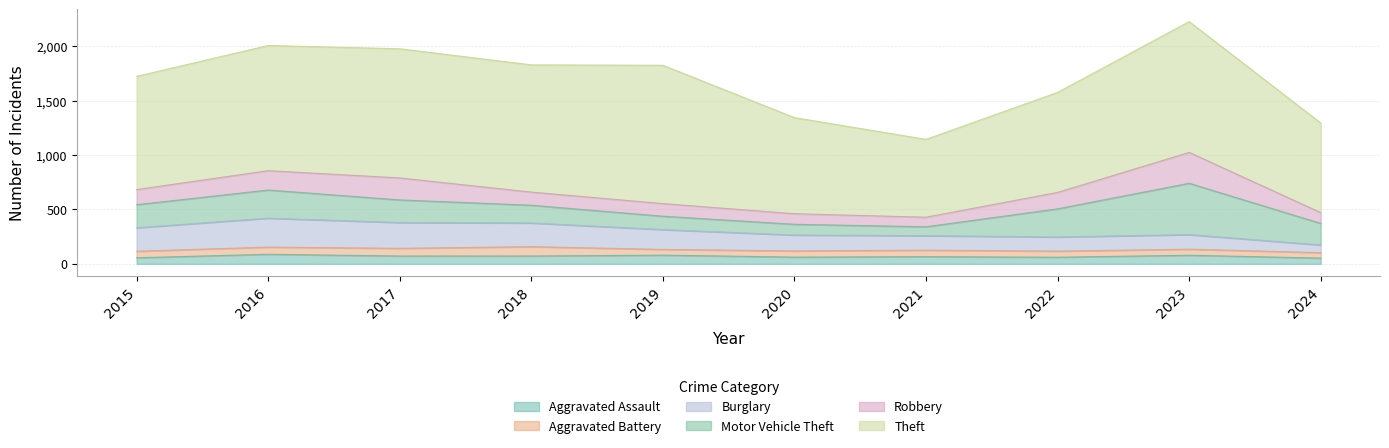

Which category has the highest value in the Aggravated Assault series?

2016